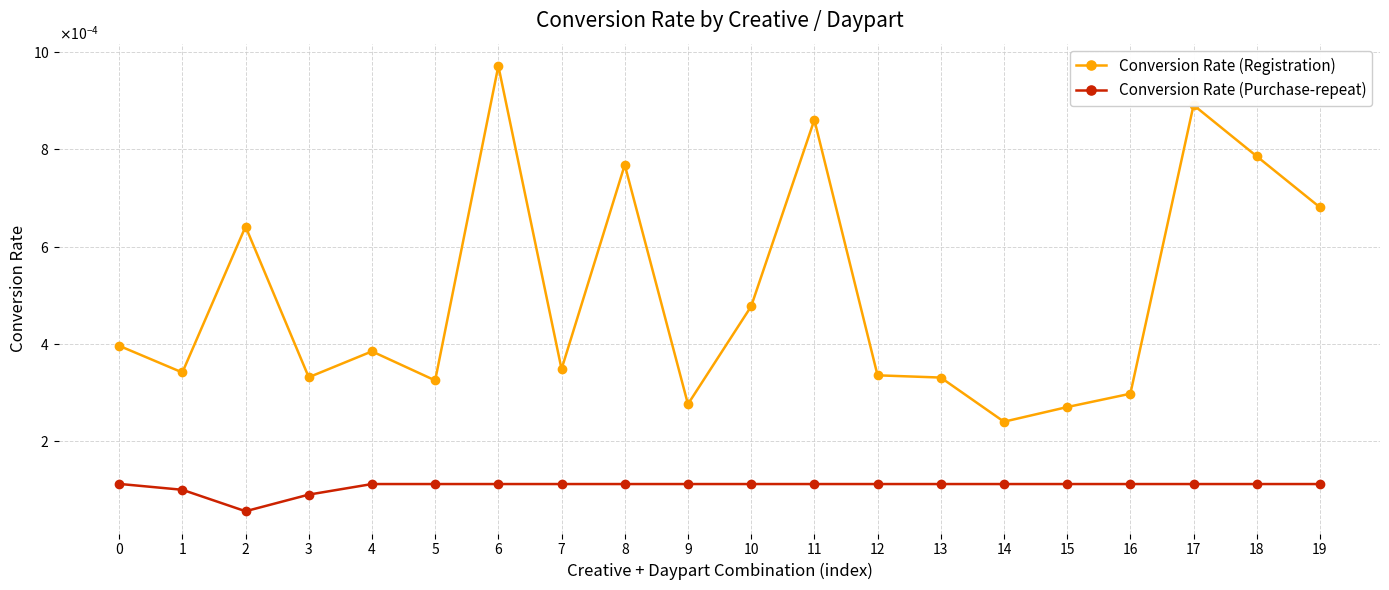

True or false: Conversion Rate (Registration) has a value of 0.0 at 2.

False